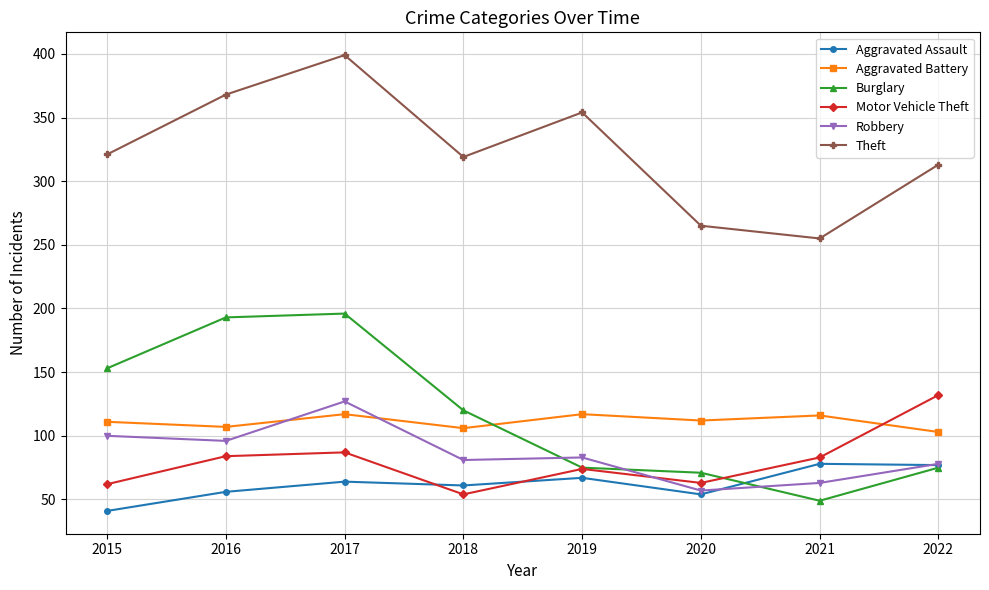

Between 2020 and 2022, which series saw the biggest shift?

Motor Vehicle Theft